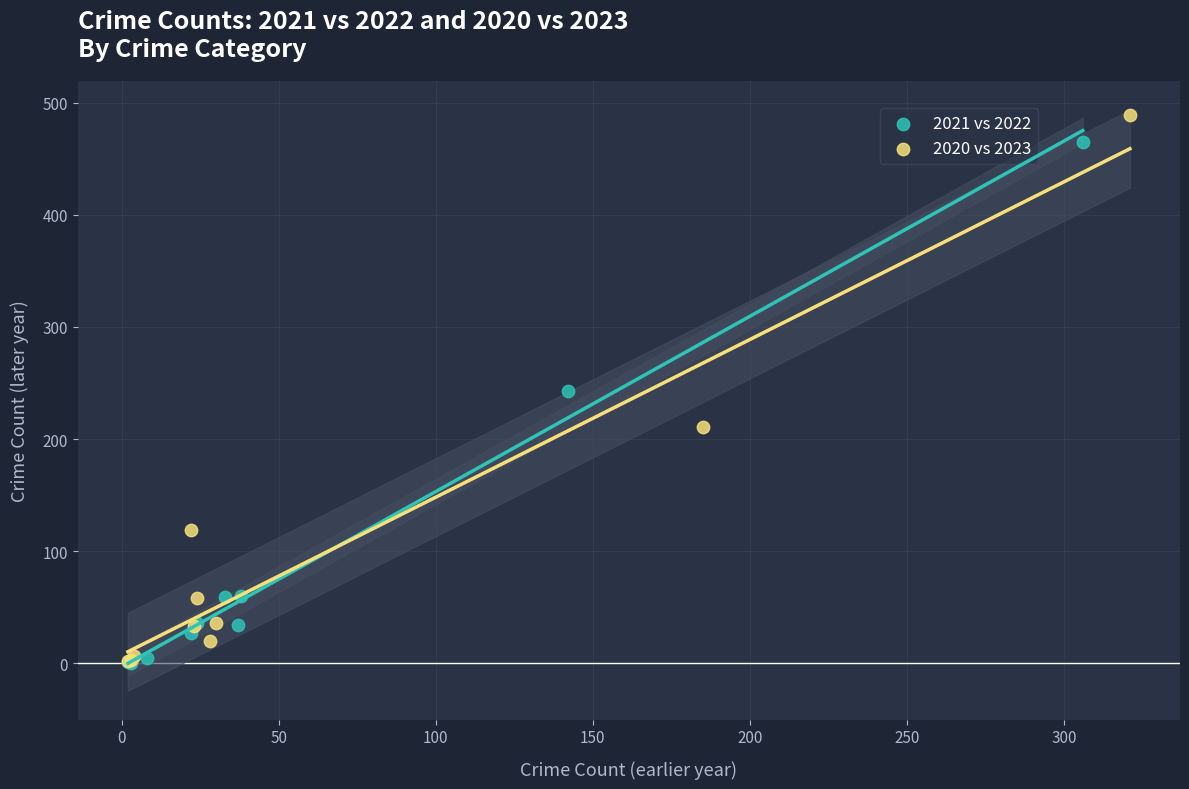

Which series contains the highest Y value?

2020 vs 2023